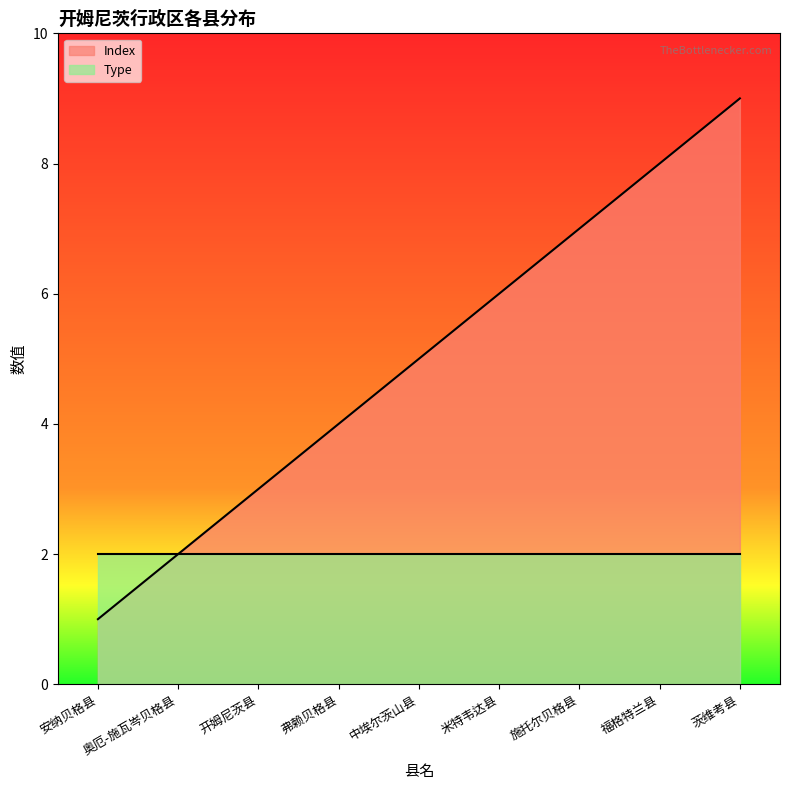

How many lines are shown in the chart?

2